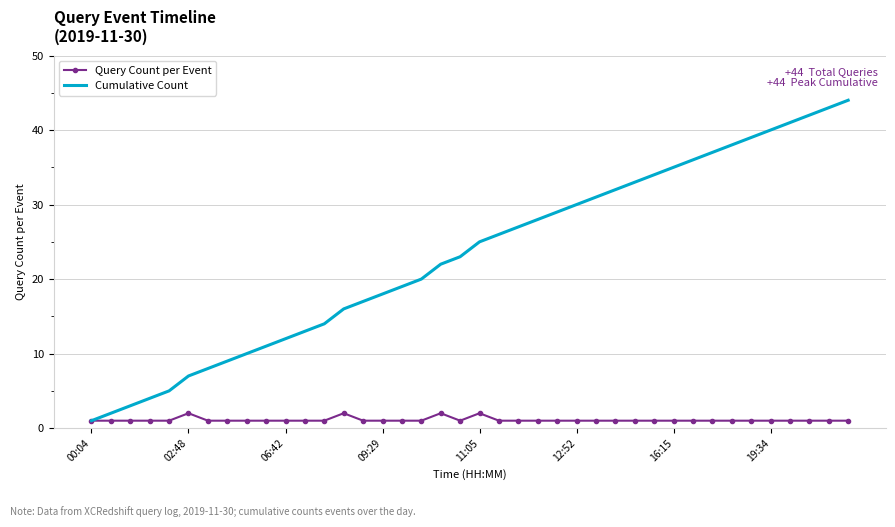

What is the difference between the maximum and minimum values in the Query Count per Event series?

1